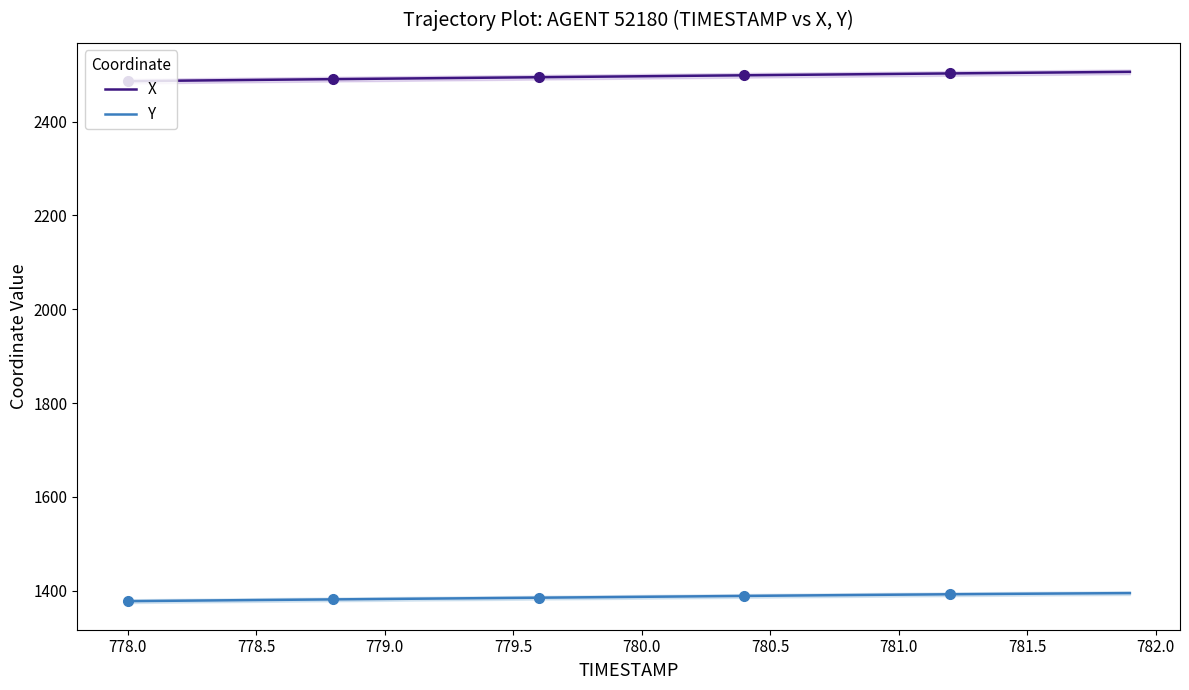

True or false: Y and X cross at least once.

False